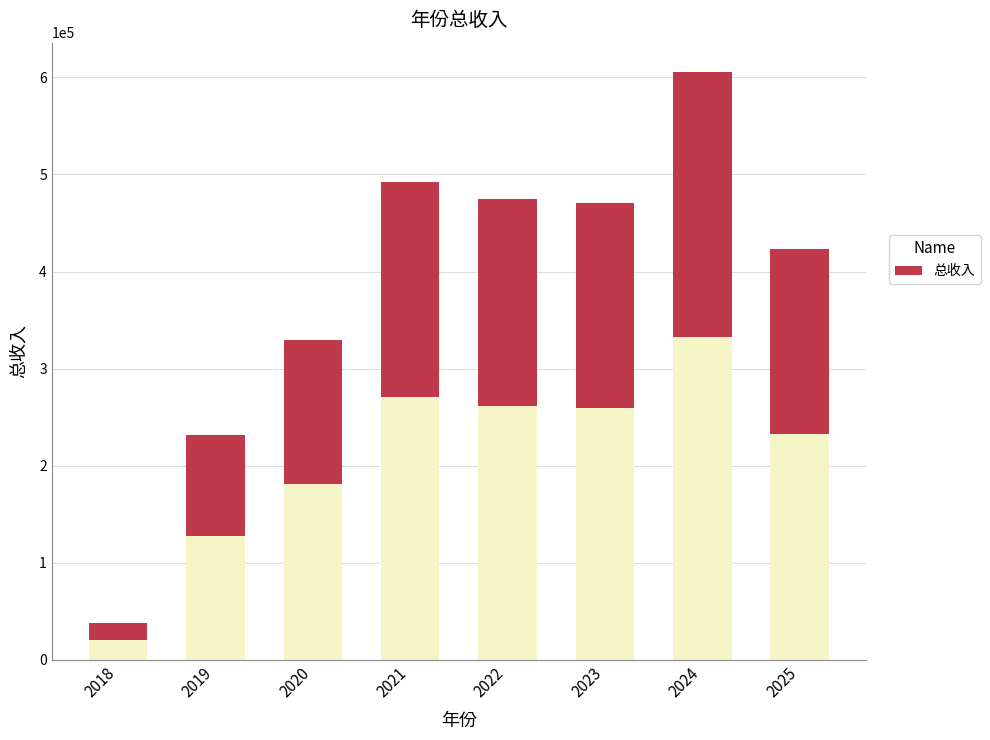

Reading right to left, extract all data points from this chart.

2025=190628.5	2024=272469.2	2023=211923.3	2022=213684.6	2021=221411.5	2020=148434.7	2019=104172.4	2018=16910.0